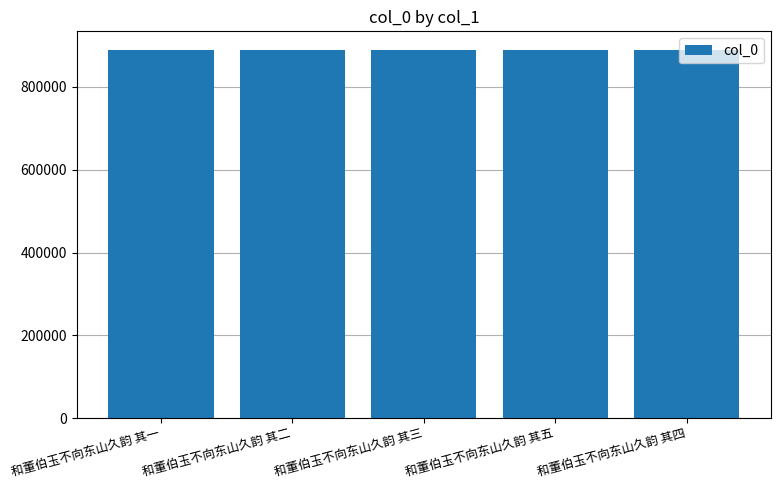

What is the label of the 1st bar from the right?

和董伯玉不向东山久韵 其四